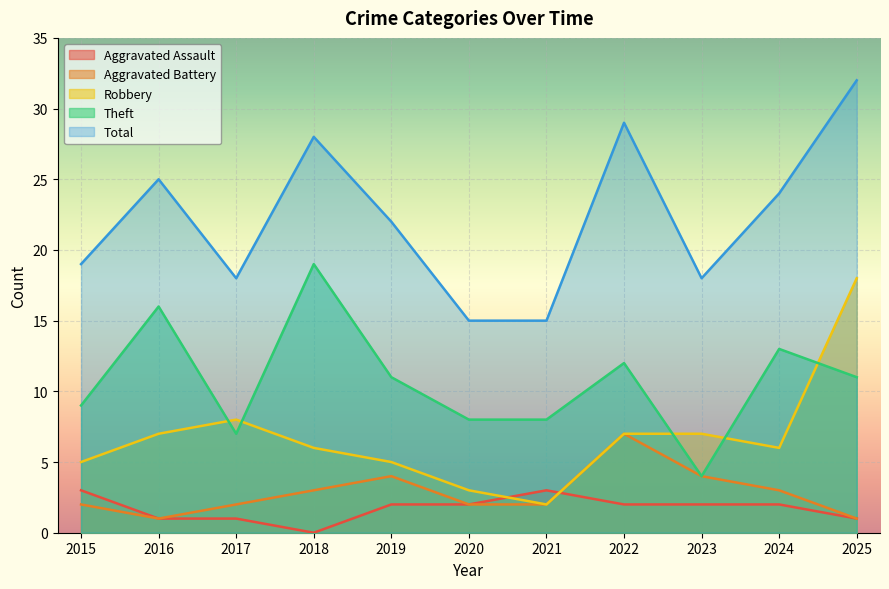

At 2024, list the series in order from smallest to largest.

Aggravated Assault, Aggravated Battery, Robbery, Theft, Total